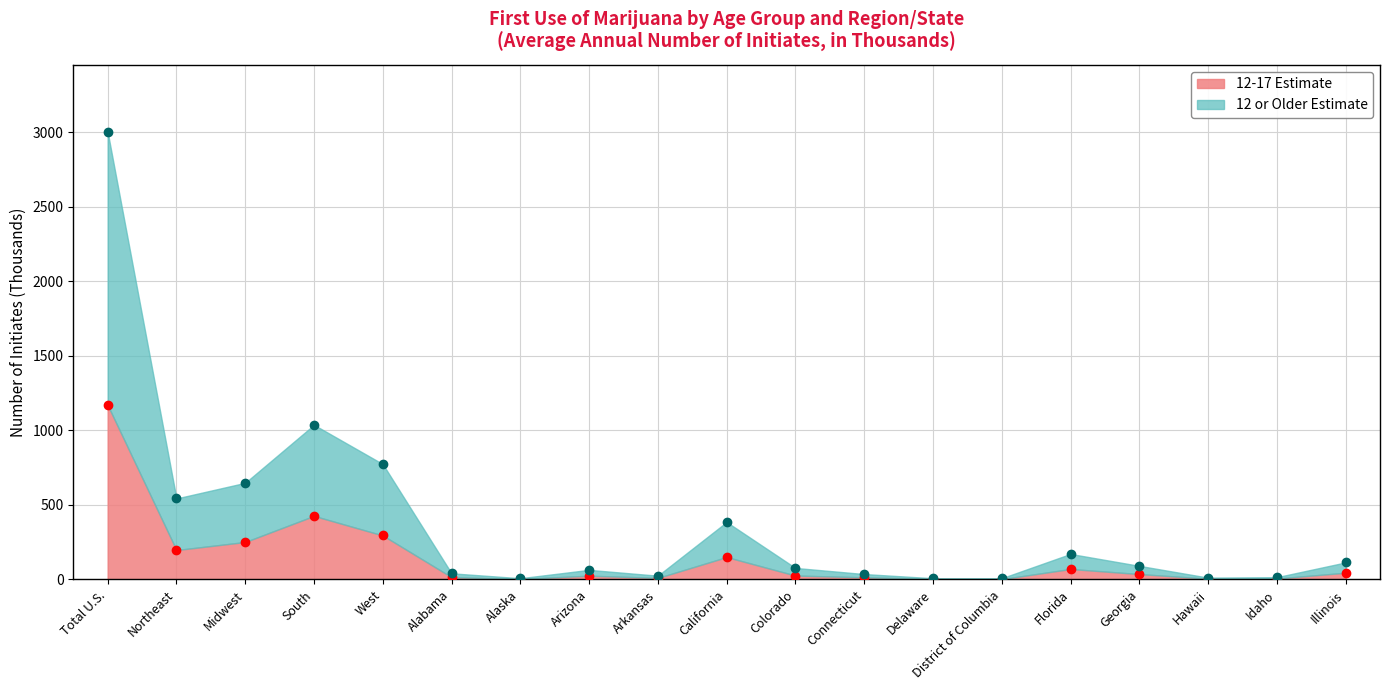

Reading left to right, list all the values displayed in this chart.

12-17 Estimate: 1169	197	251	426	295	15	3	25	10	150	26	14	4	2	70	36	5	6	45
12 or Older Estimate: 3002	543	648	1037	774	41	8	64	25	385	77	36	8	8	171	91	12	15	114